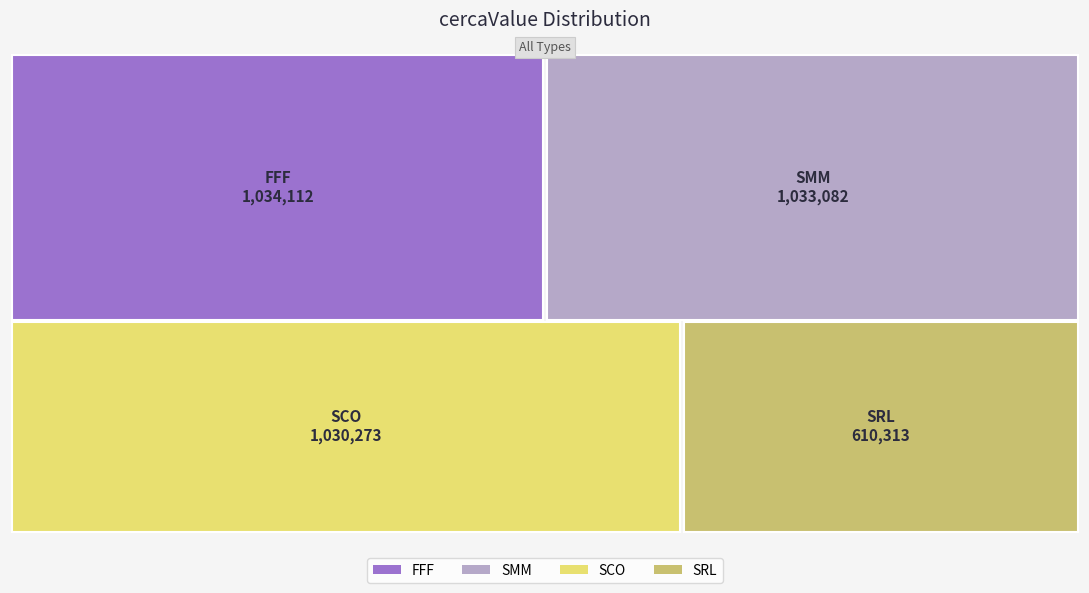

Reading right to left, what are all the values shown in this chart?

610313	1030273	1033082	1034112